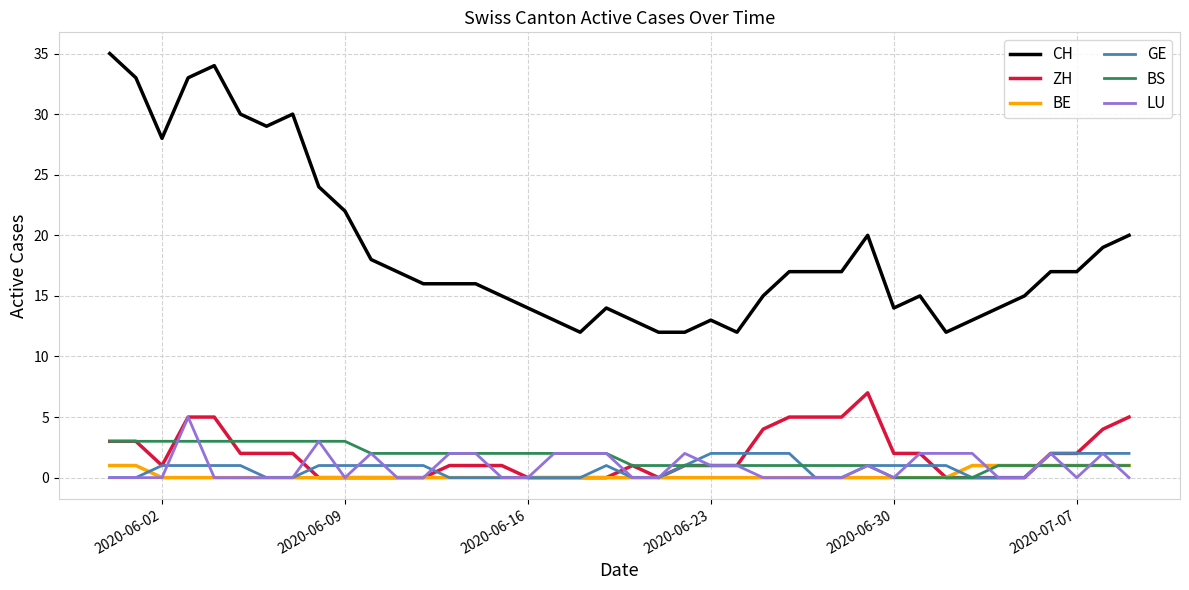

Reading left to right, transcribe all the data shown in this chart.

CH: 35	33	28	33	34	30	29	30	24	22	18	17	16	16	16	15	14	13	12	14	13	12	12	13	12	15	17	17	17	20	14	15	12	13	14	15	17	17	19	20
ZH: 3	3	1	5	5	2	2	2	0	0	0	0	0	1	1	1	0	0	0	0	1	0	1	1	1	4	5	5	5	7	2	2	0	0	0	0	2	2	4	5
BE: 1	1	0	0	0	0	0	0	0	0	0	0	0	0	0	0	0	0	0	0	0	0	0	0	0	0	0	0	0	0	0	0	0	1	1	1	1	1	1	1
GE: 0	0	1	1	1	1	0	0	1	1	1	1	1	0	0	0	0	0	0	1	0	0	1	2	2	2	2	0	0	1	1	1	1	0	0	0	2	2	2	2
BS: 3	3	3	3	3	3	3	3	3	3	2	2	2	2	2	2	2	2	2	2	1	1	1	1	1	1	1	1	1	1	0	0	0	0	1	1	1	1	1	1
LU: 0	0	0	5	0	0	0	0	3	0	2	0	0	2	2	0	0	2	2	2	0	0	2	1	1	0	0	0	0	1	0	2	2	2	0	0	2	0	2	0